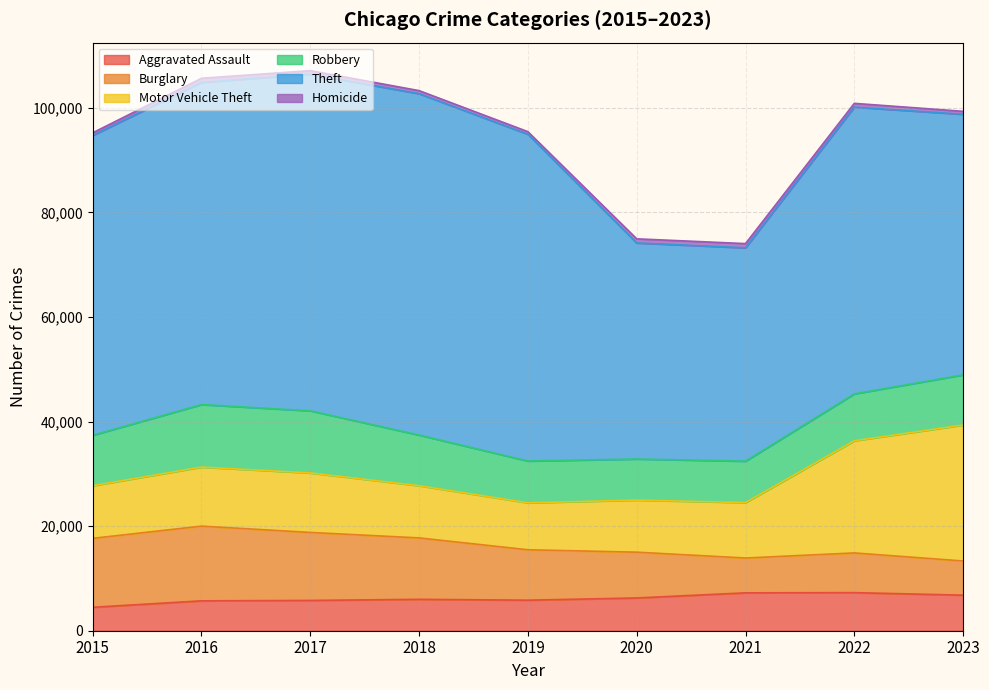

Is it true that Homicide equals 720 at 2022?

True